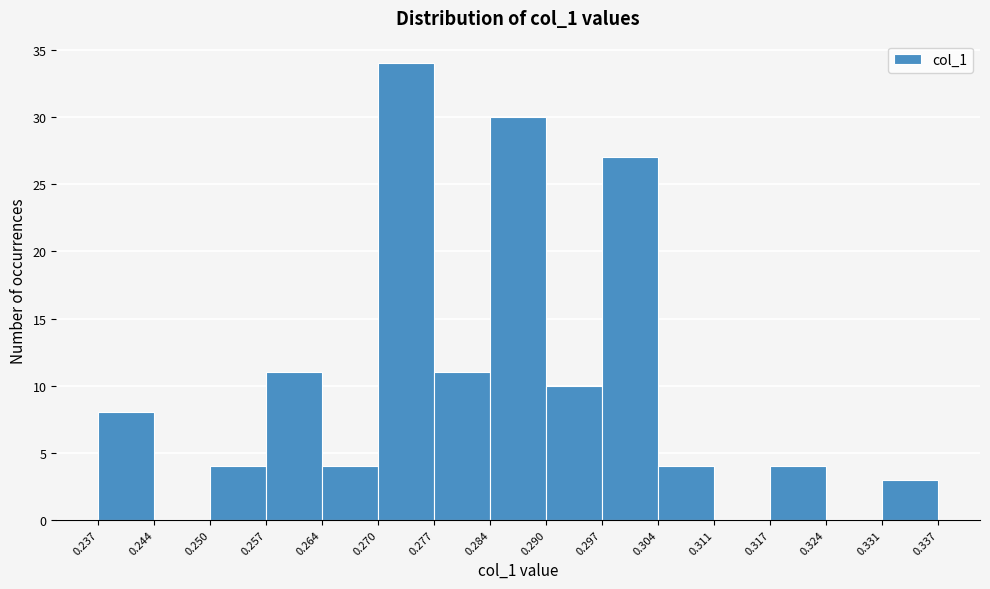

Reading left to right, transcribe this chart: for each bar, give the range it covers on the x-axis and its height. The values are not printed on the chart, so give them approximately, as read against the axis.

0.237 to 0.244: 8
0.244 to 0.250: 0
0.250 to 0.257: 4
0.257 to 0.264: 11
0.264 to 0.270: 4
0.270 to 0.277: 34
0.277 to 0.284: 11
0.284 to 0.290: 30
0.290 to 0.297: 10
0.297 to 0.304: 27
0.304 to 0.311: 4
0.311 to 0.317: 0
0.317 to 0.324: 4
0.324 to 0.331: 0
0.331 to 0.337: 3